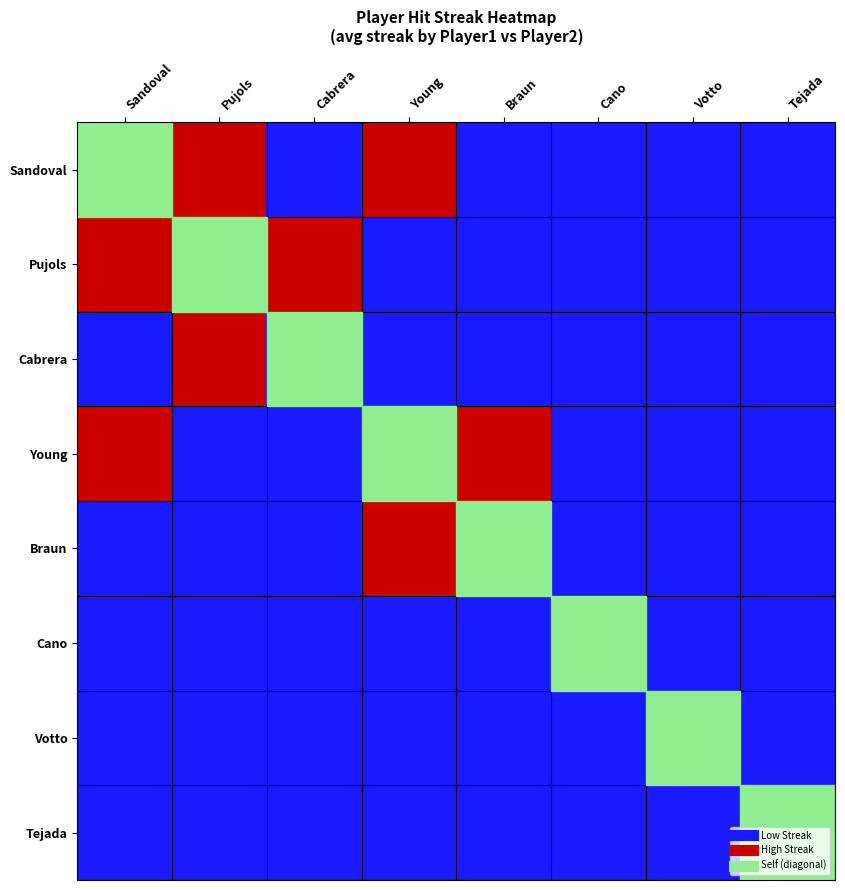

Between Pujols and Sandoval, which is larger?

Pujols